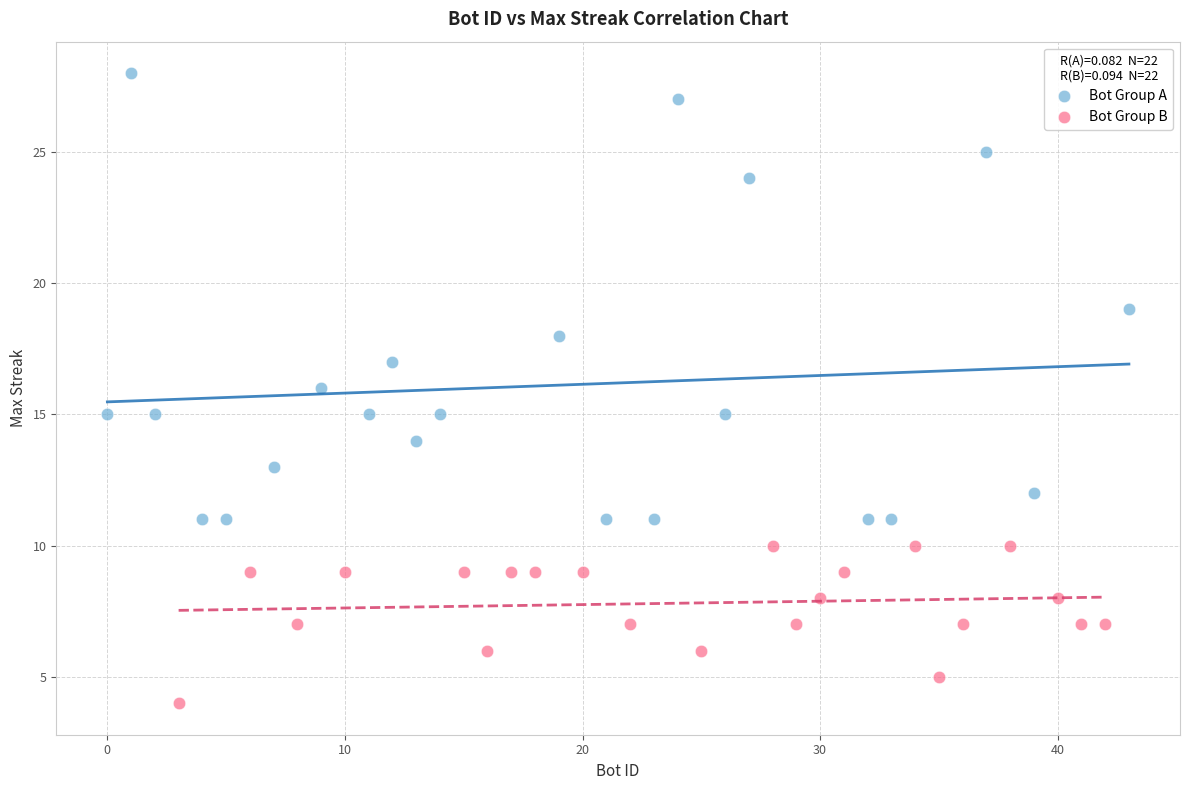

Which series has the widest spread of Y values?

Bot Group A